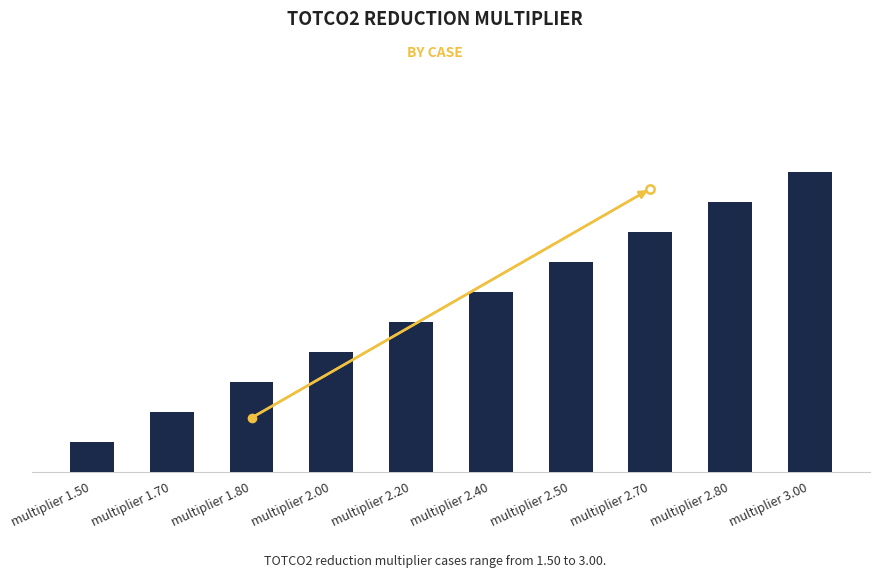

What is the label of the 8th bar from the right?

multiplier 1.80